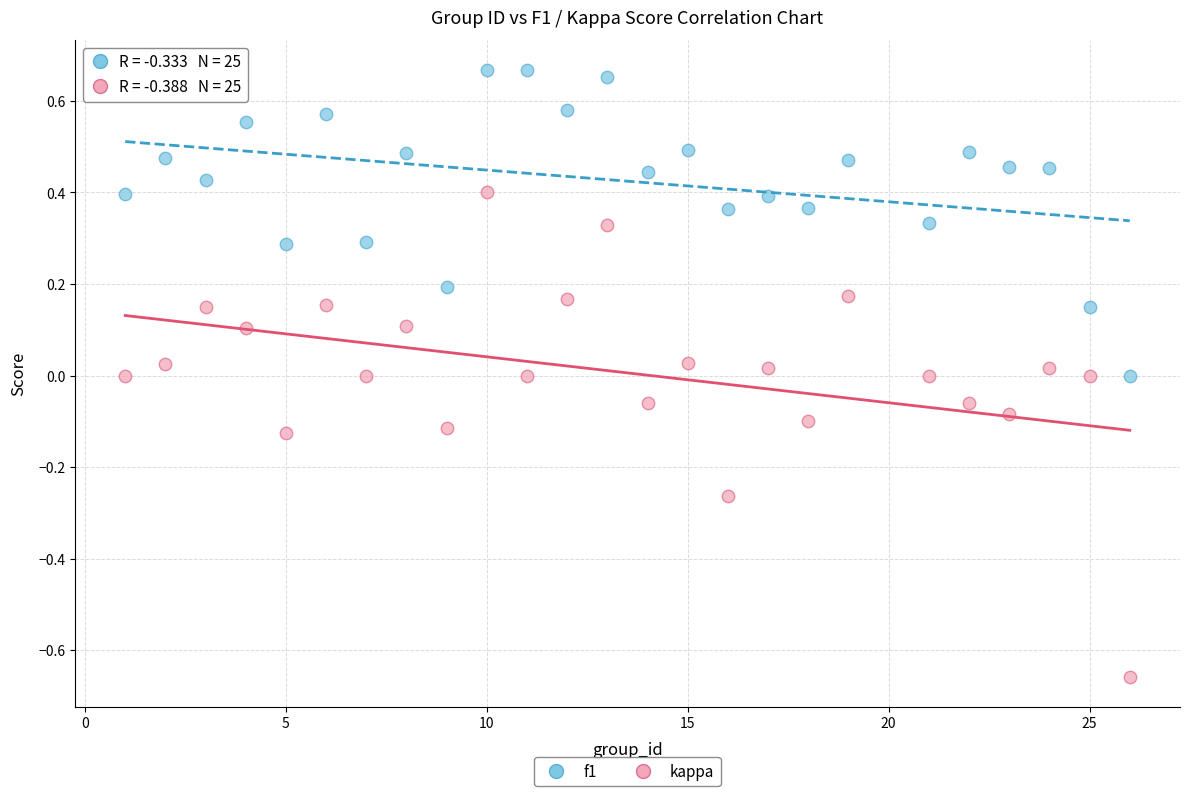

Across all data points, what is the range of Y values (max minus min)?

1.3